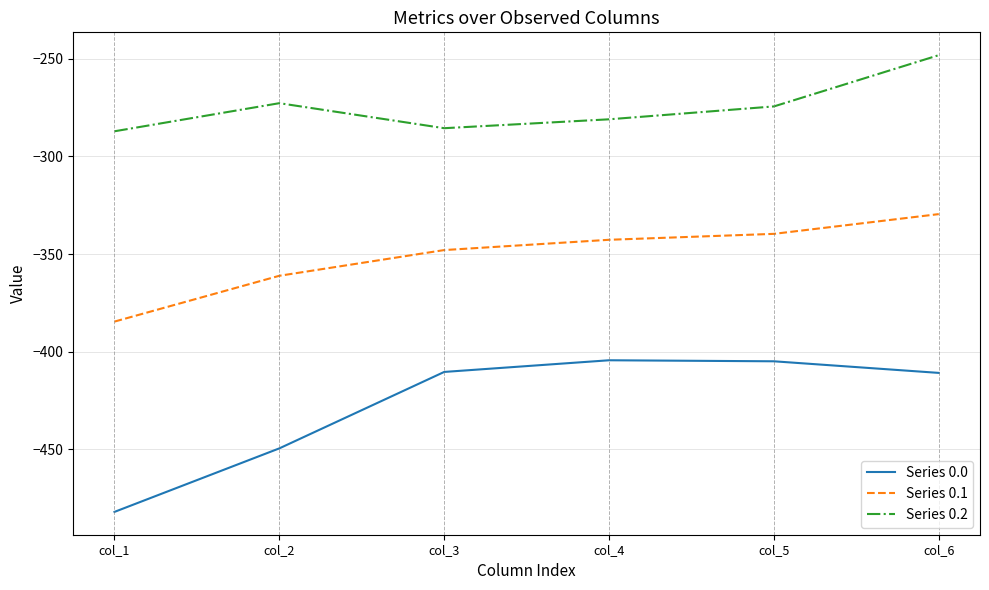

Which label corresponds to the largest value in the chart?

col_6